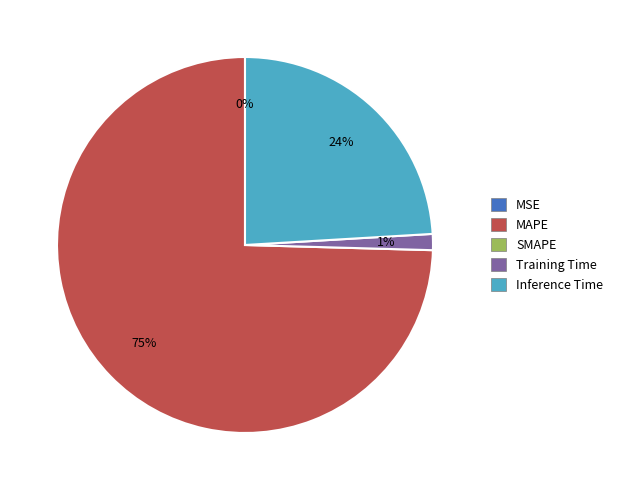

To the nearest percent, what is the average slice percentage?

25%